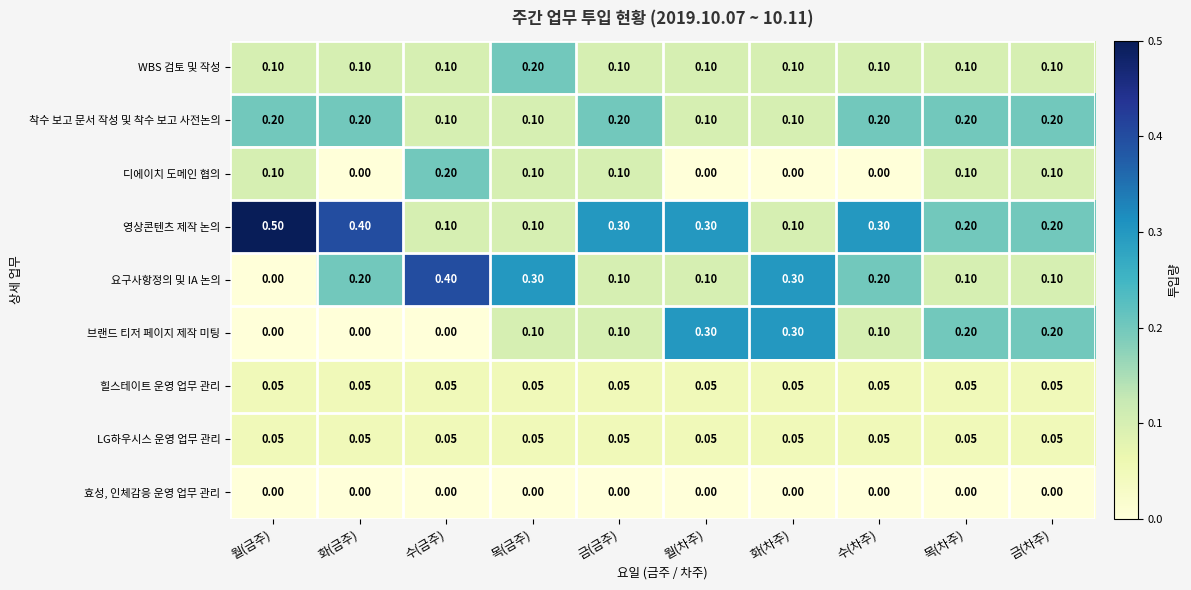

Which series has the largest total across all categories?

영상콘텐츠 제작 논의